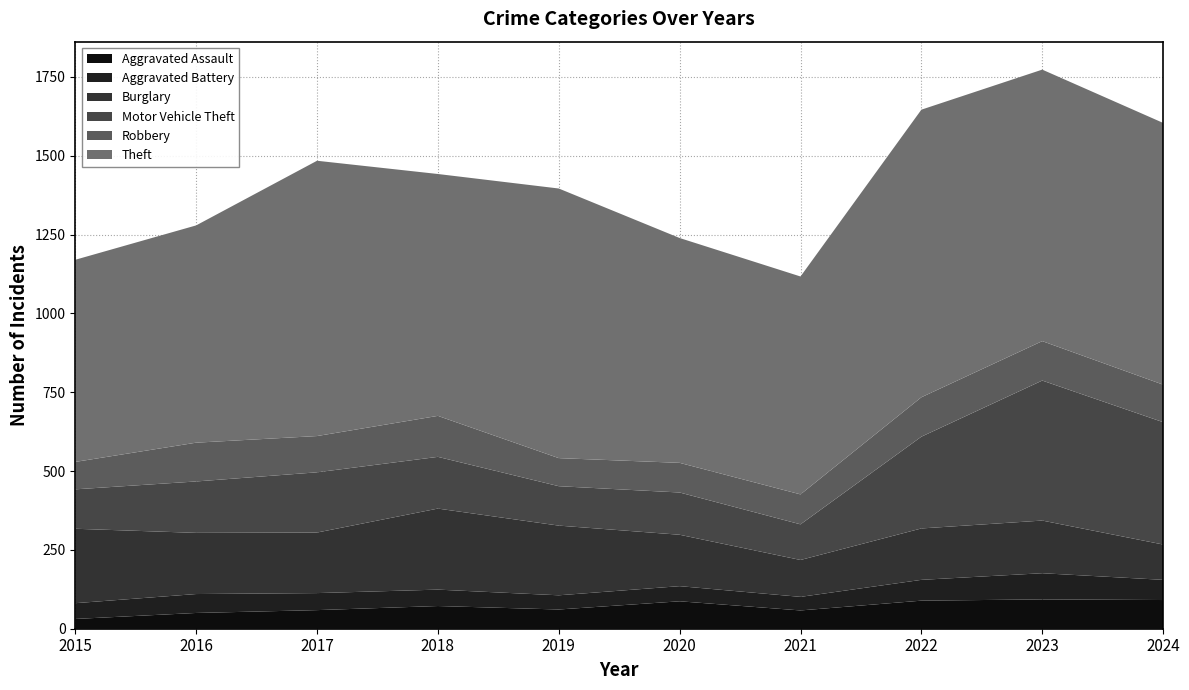

Reading left to right, what are all the values shown in this chart?

Aggravated Assault: 31	50	59	72	61	87	58	89	93	91
Aggravated Battery: 50	60	54	52	45	48	43	66	83	64
Burglary: 236	194	192	257	221	163	117	163	167	112
Motor Vehicle Theft: 125	163	191	164	125	134	113	291	444	388
Robbery: 87	123	115	130	89	94	95	125	125	119
Theft: 641	689	873	767	855	713	691	912	861	830